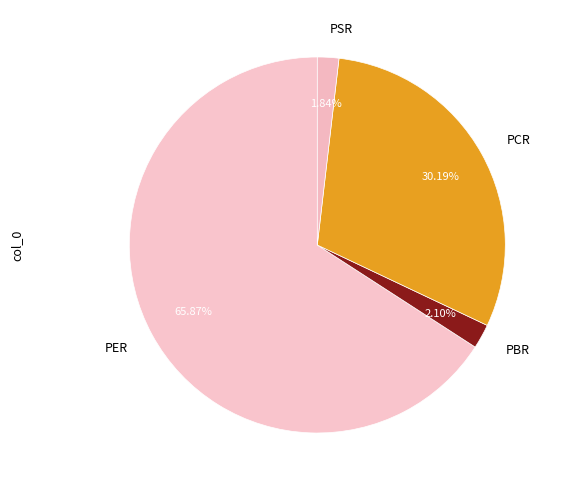

Does any single category account for the majority?

Yes